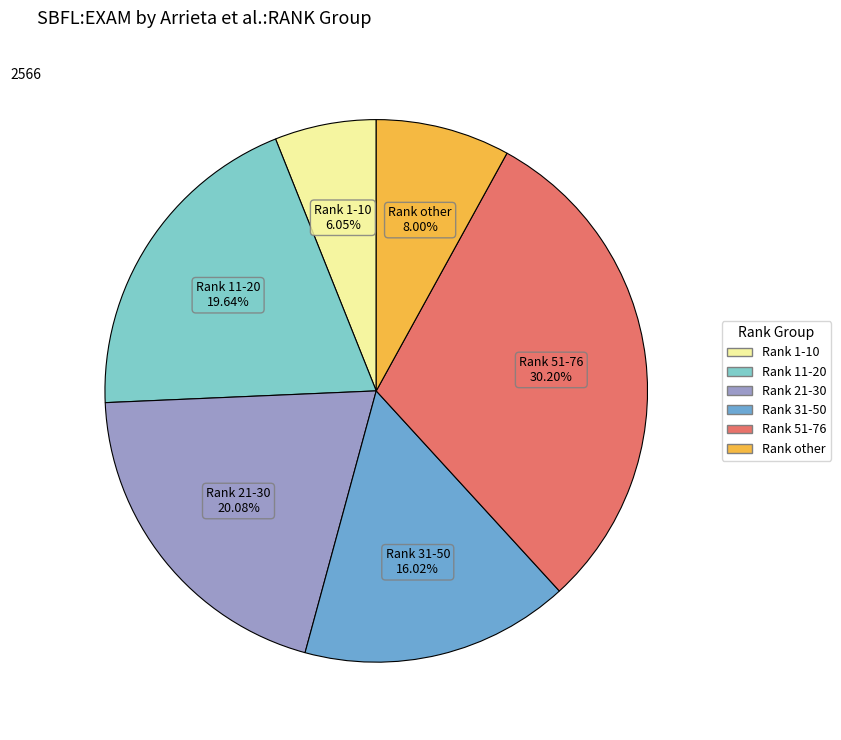

Does any single category account for the majority?

No